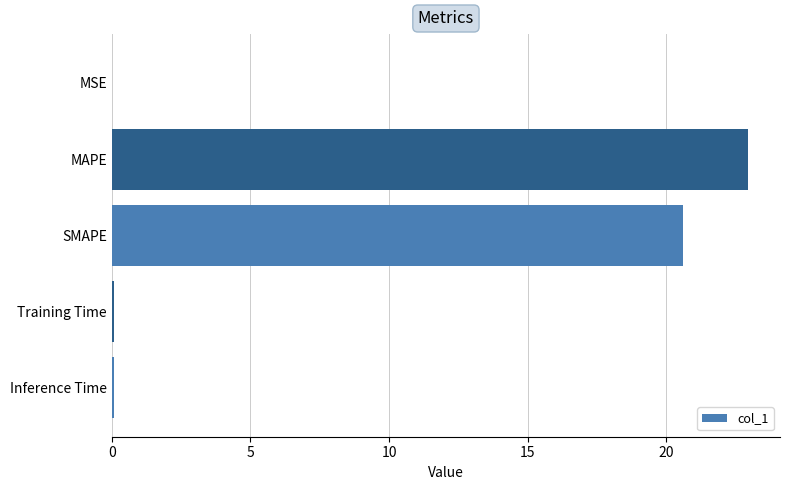

The chart shows a value of 20.6 at SMAPE. True or false?

True